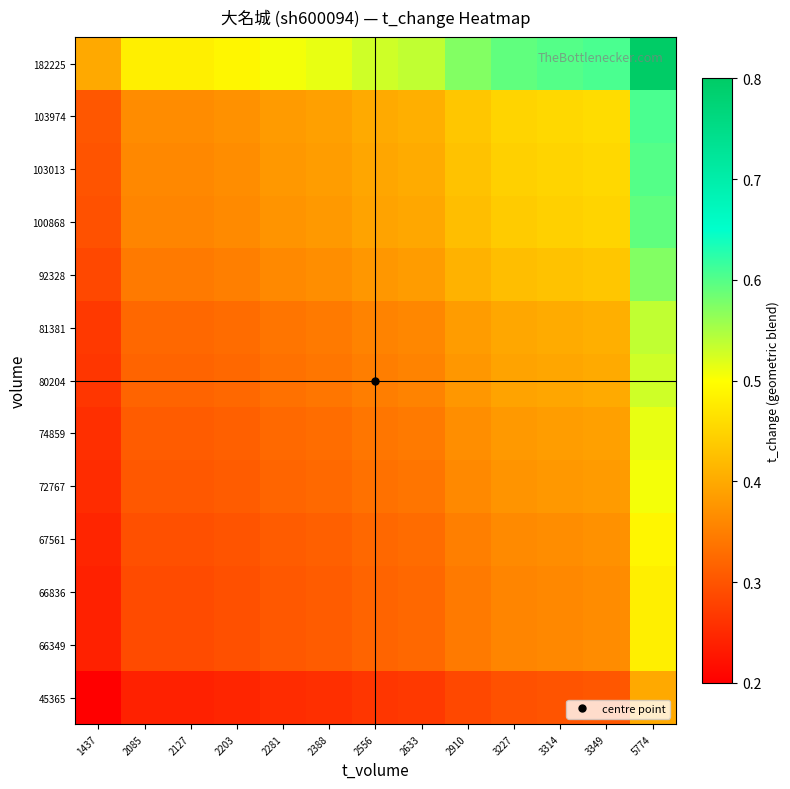

Between 3227 and 2556, which is larger?

3227